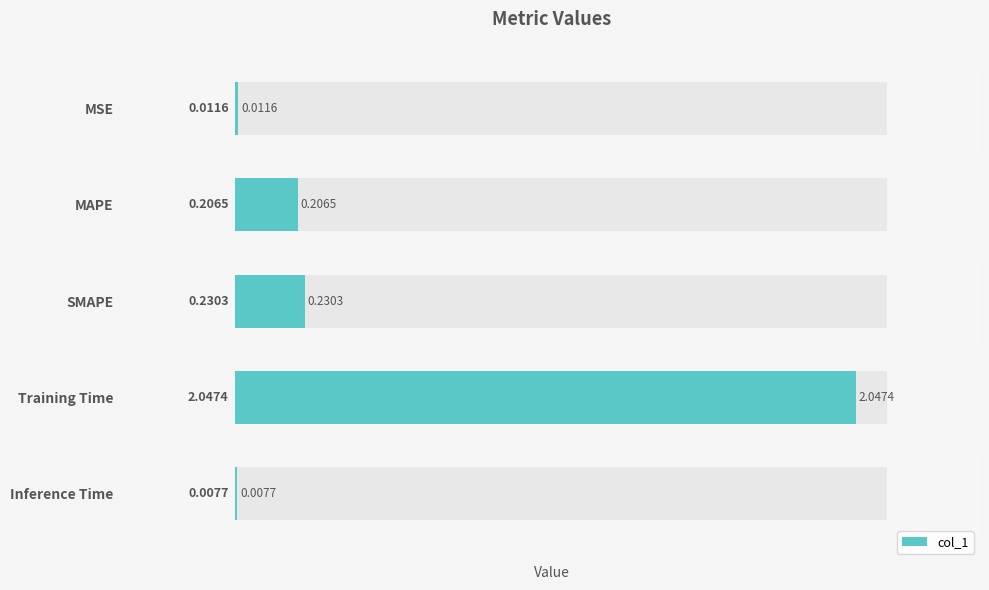

What is the difference between the maximum and minimum values?

2.0